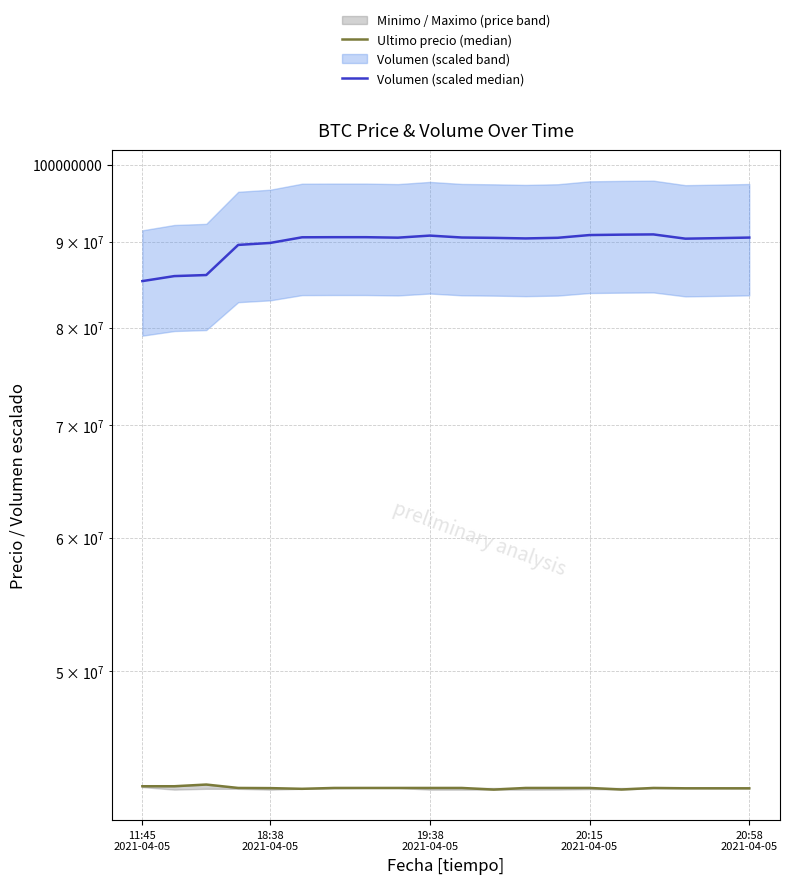

Where is the first local minimum for Volumen (scaled median)?

8